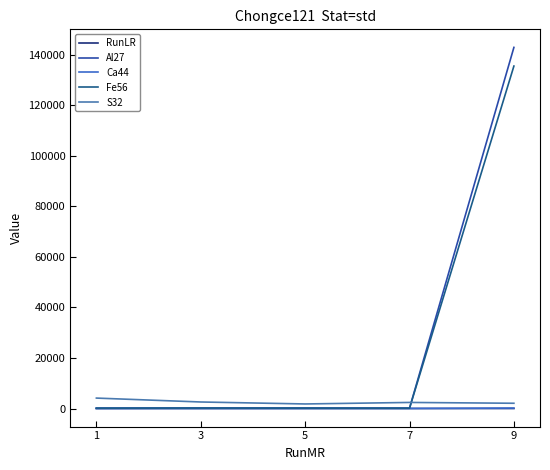

How many interior local valleys does the Al27 series have?

1